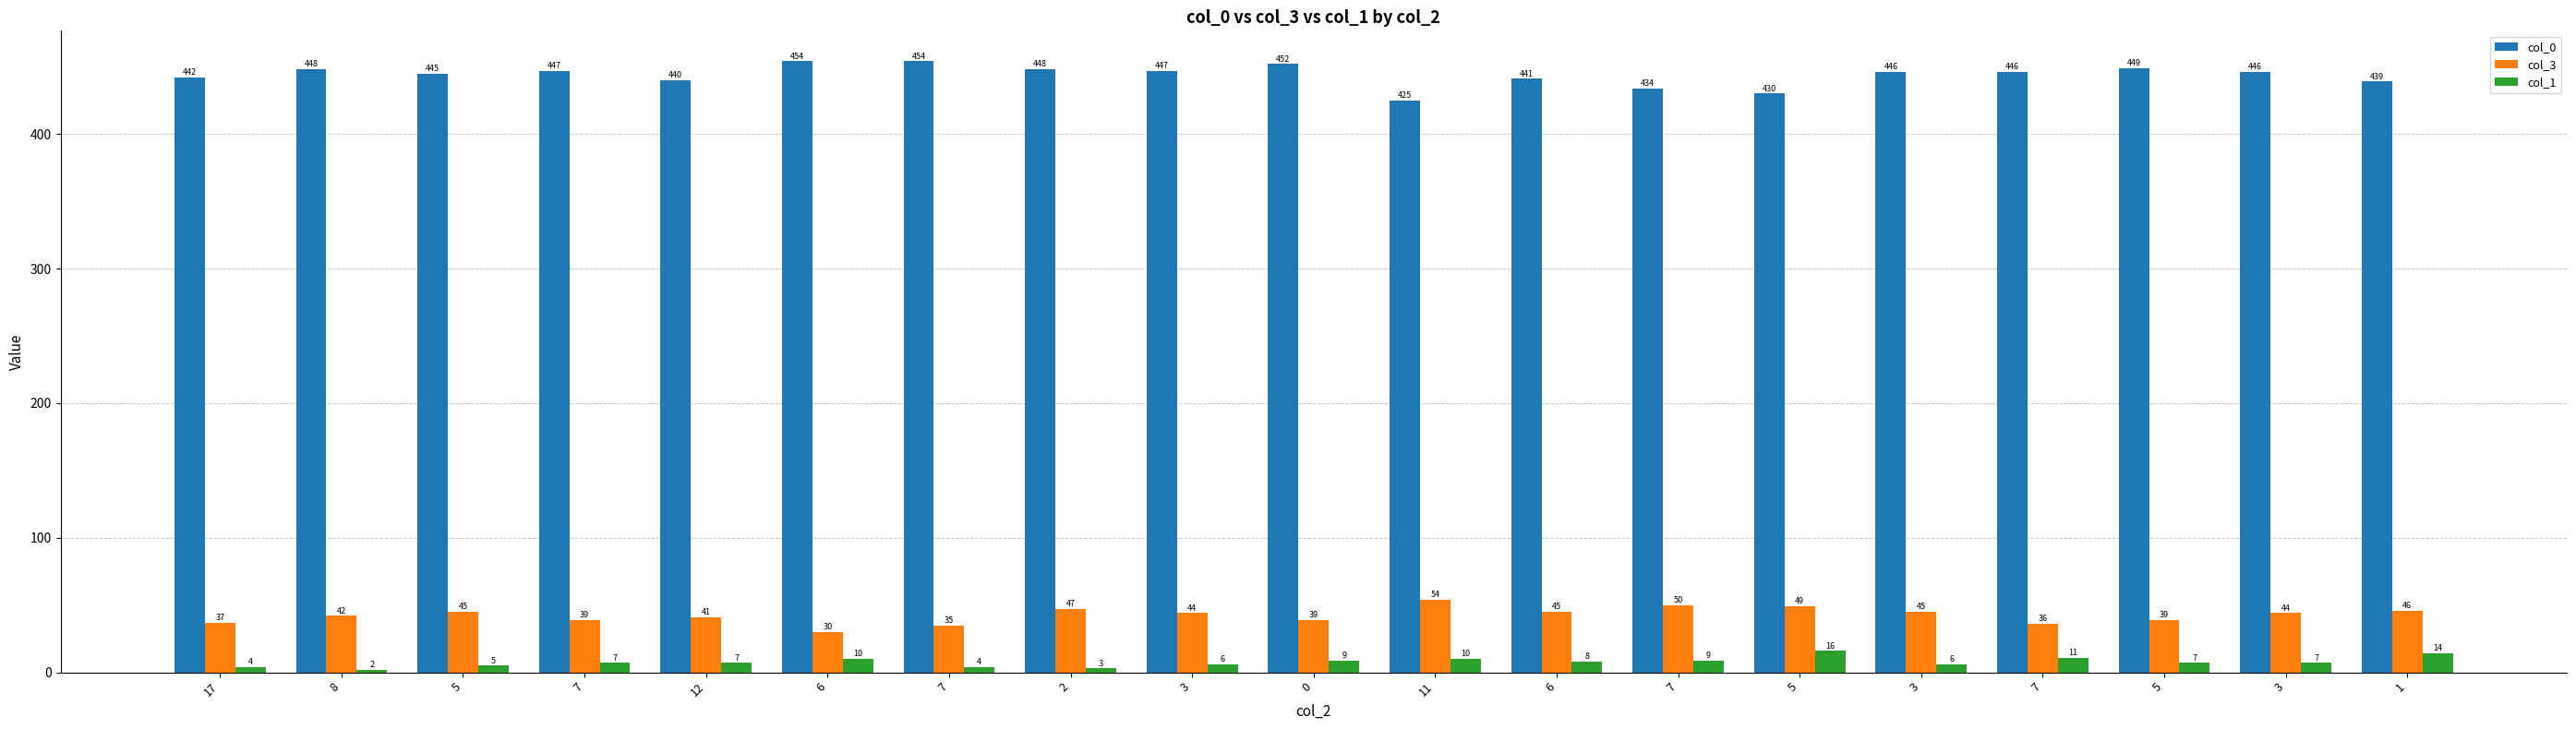

Reading left to right, transcribe all the data shown in this chart.

col_0: 442	448	445	447	440	454	454	448	447	452	425	441	434	430	446	446	449	446	439
col_3: 37	42	45	39	41	30	35	47	44	39	54	45	50	49	45	36	39	44	46
col_1: 4	2	5	7	7	10	4	3	6	9	10	8	9	16	6	11	7	7	14